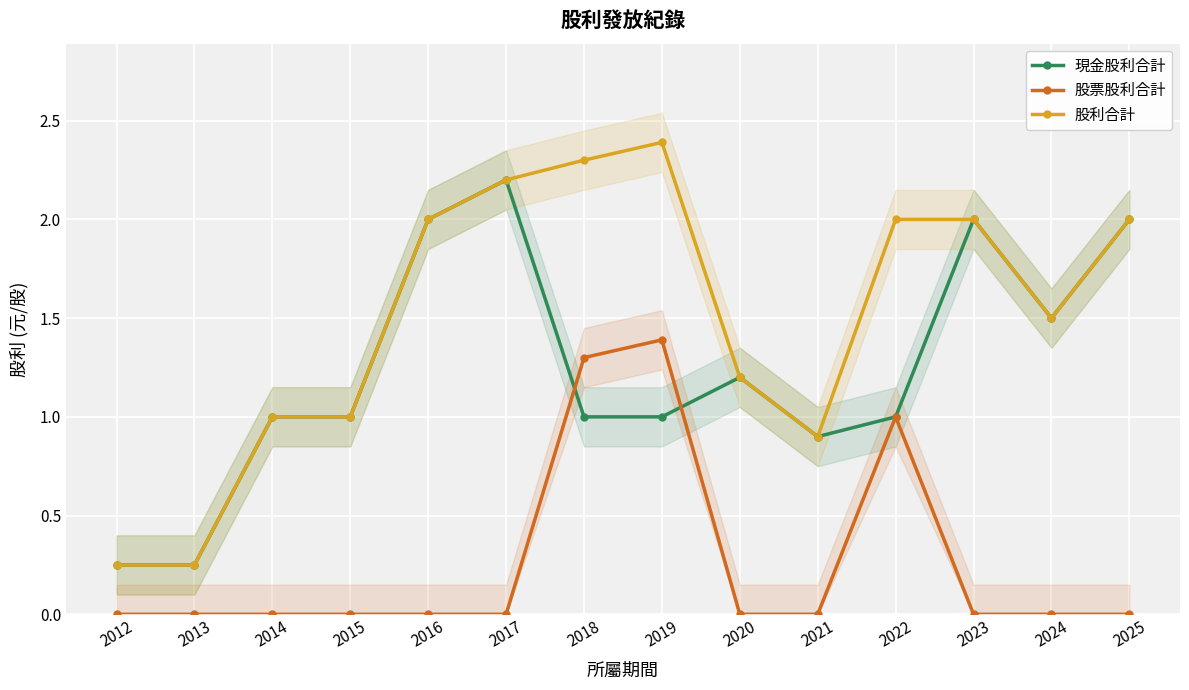

How many distinct data groups are displayed?

3